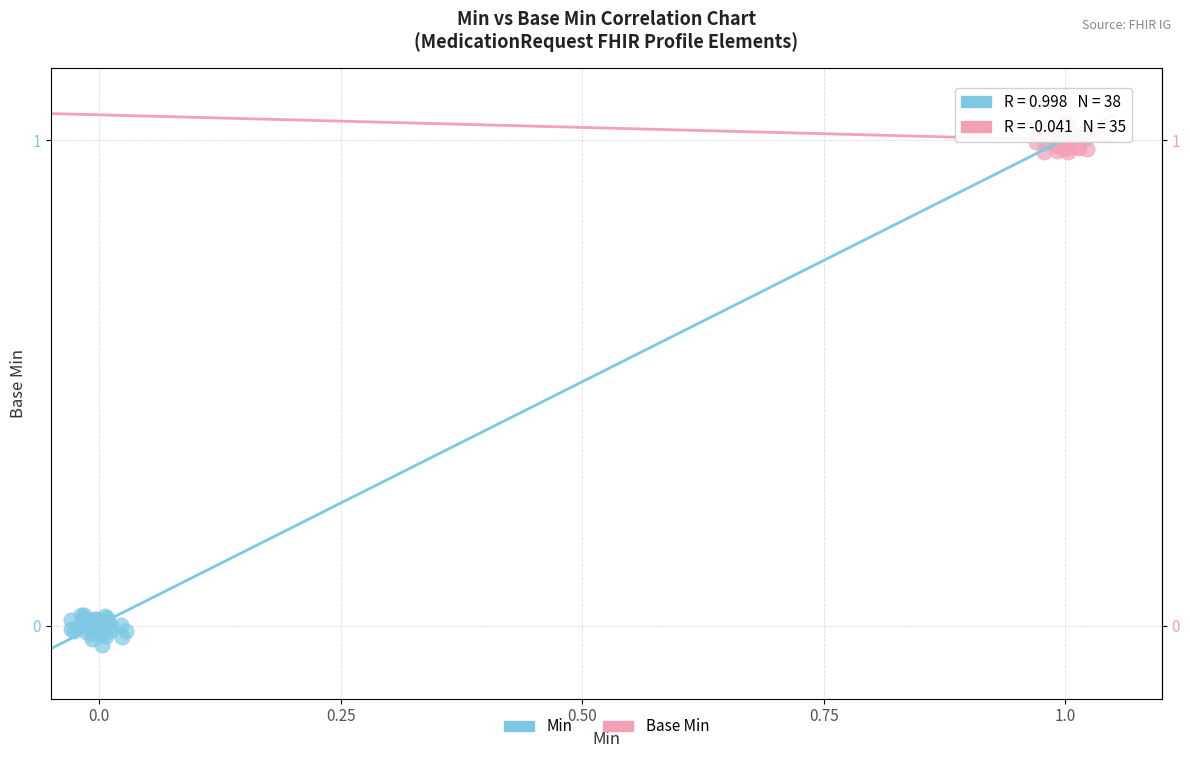

Which series contains the lowest Y value?

Min